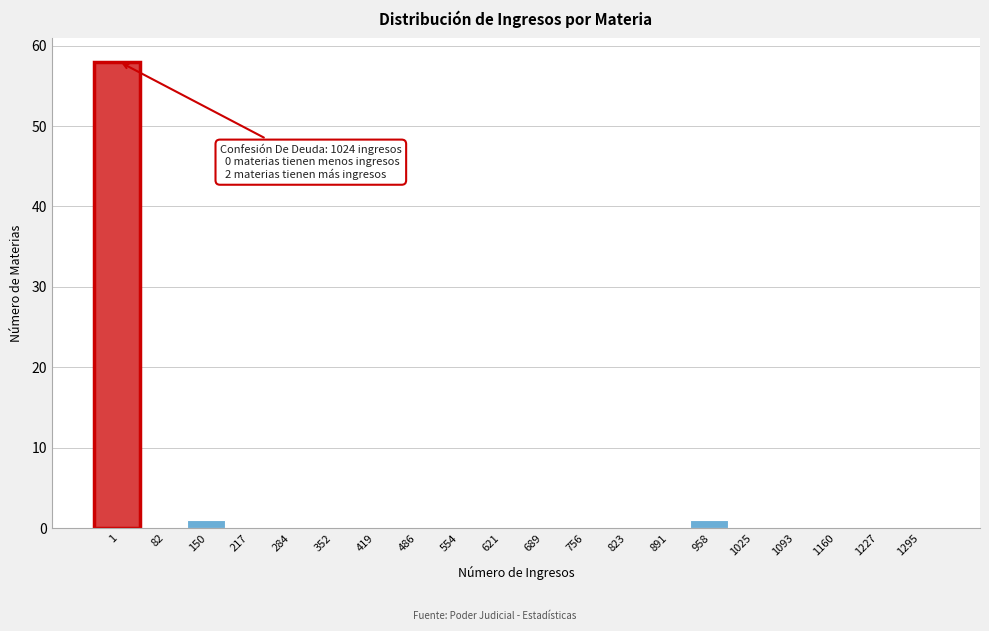

Reading left to right, transcribe all the data shown in this chart.

1=58	82=0	150=1	217=0	284=0	352=0	419=0	486=0	554=0	621=0	689=0	756=0	823=0	891=0	958=1	1025=0	1093=0	1160=0	1227=0	1295=0